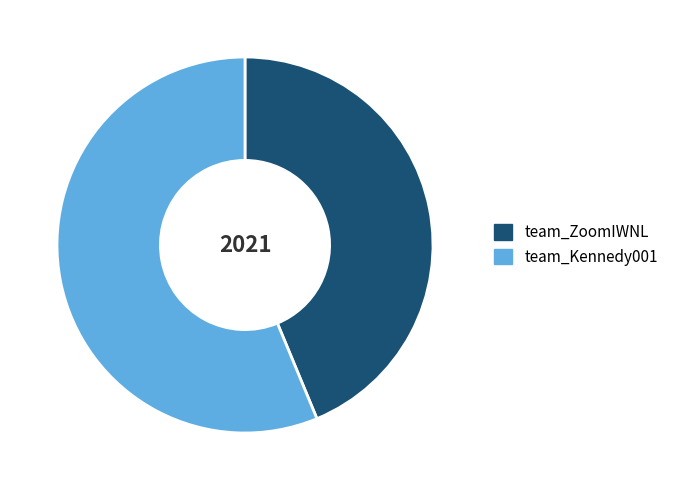

The team_Kennedy001 slice represents 56% of the pie. True or false?

True